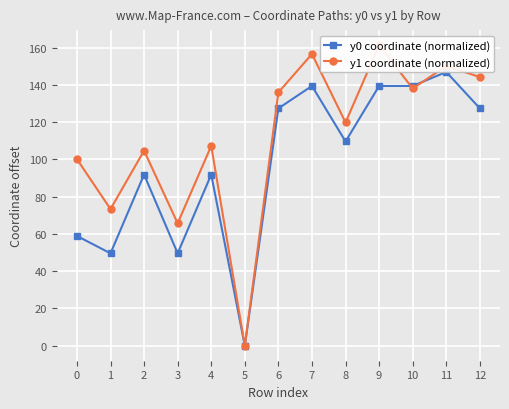

Which series changed the most between 1 and 7?

y0 coordinate (normalized)